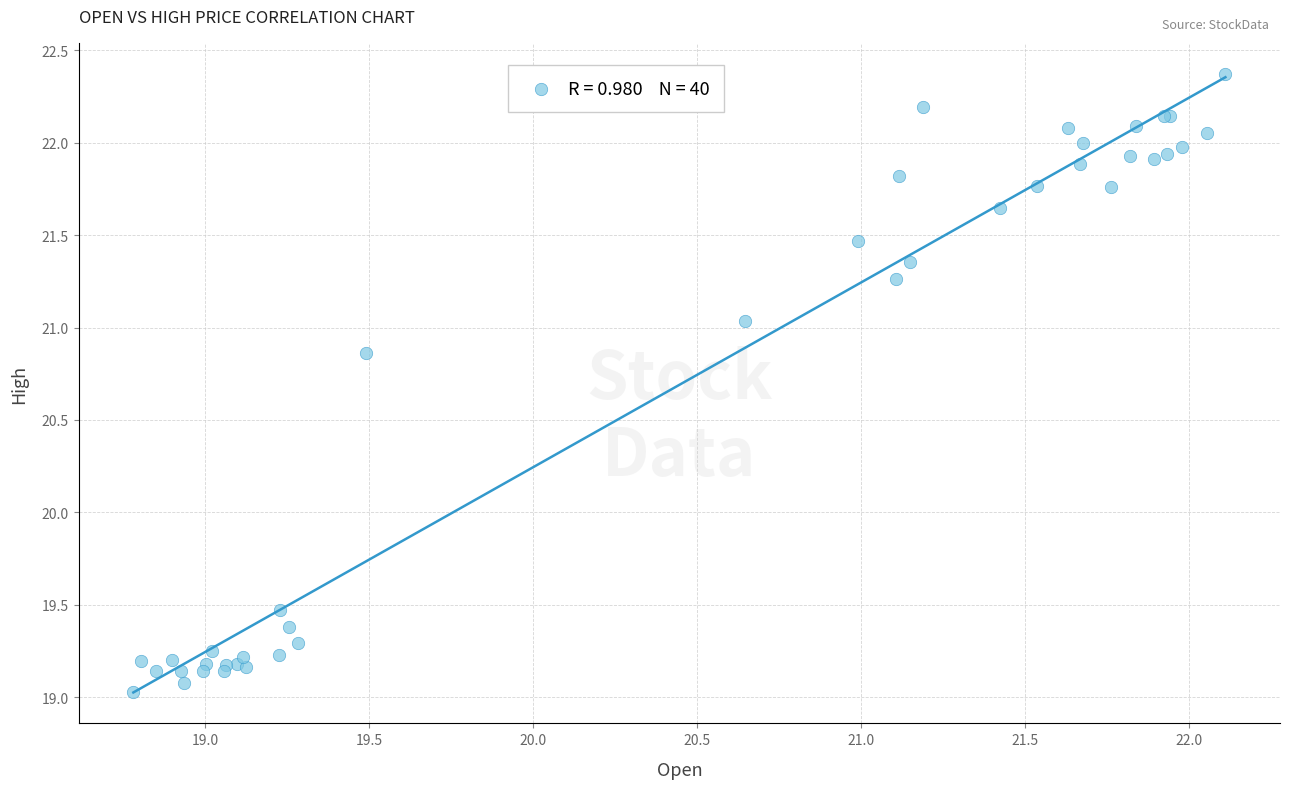

What Y value in the scatter plot is closest to 20?

19.5